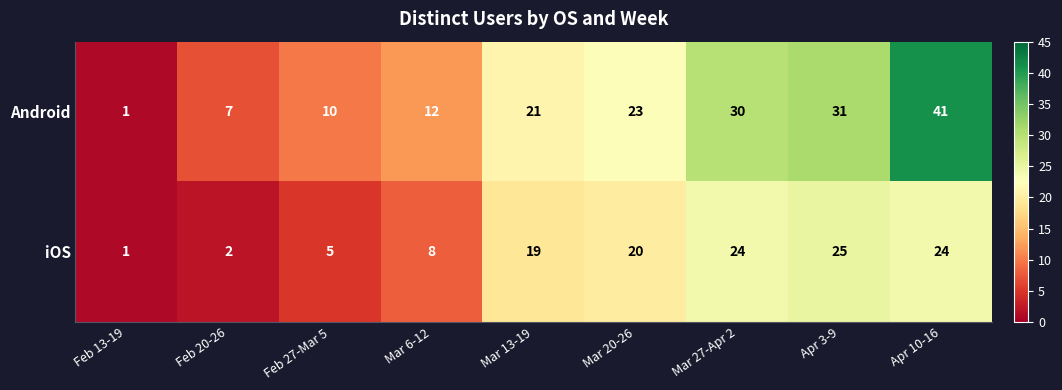

Count the number of categories in the chart.

9